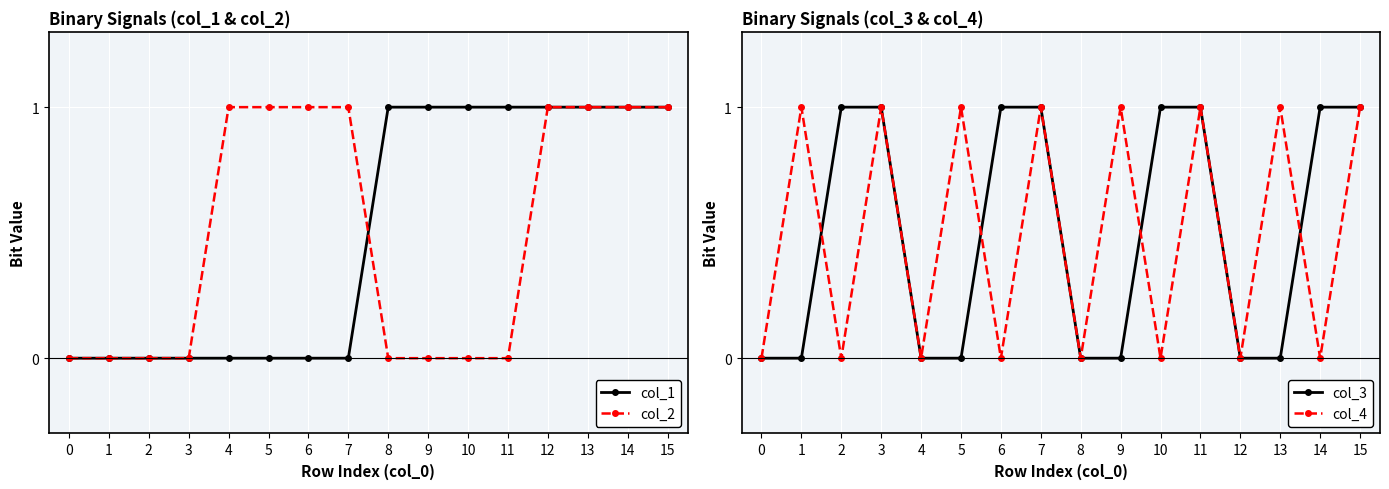

Which category has the highest value across all series?

8